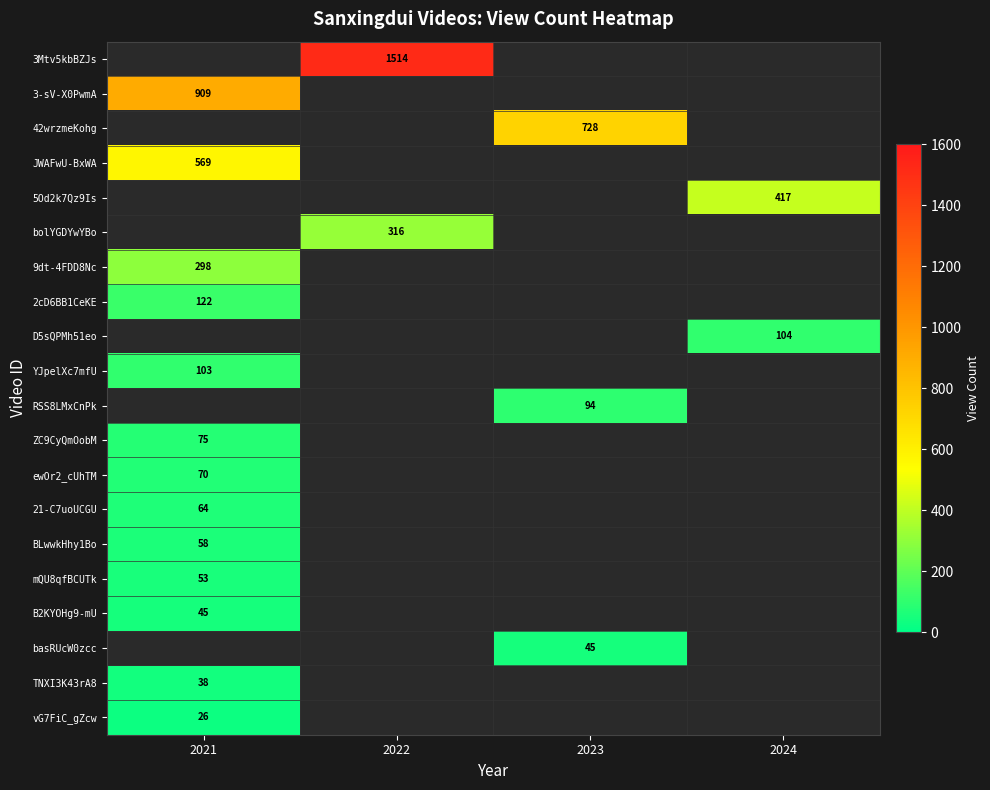

Is it true that D5sQPMh51eo equals 142 at 2024?

False